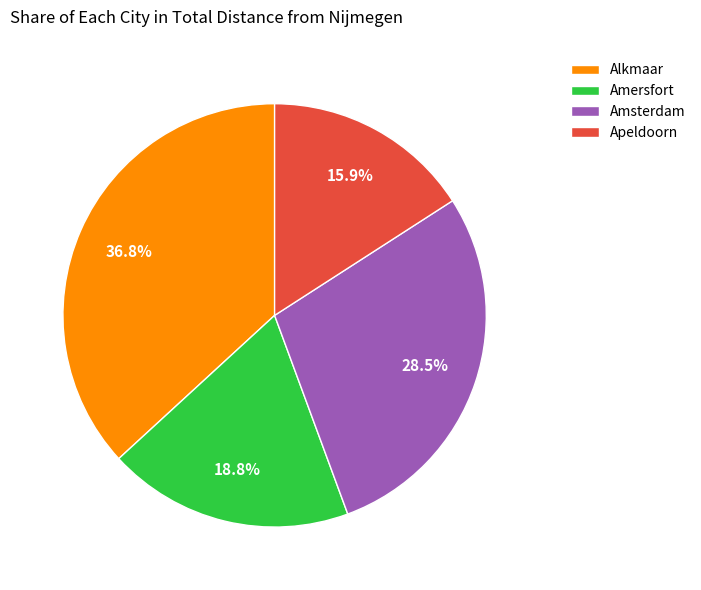

To the nearest percent, what portion does Amersfort represent?

19%